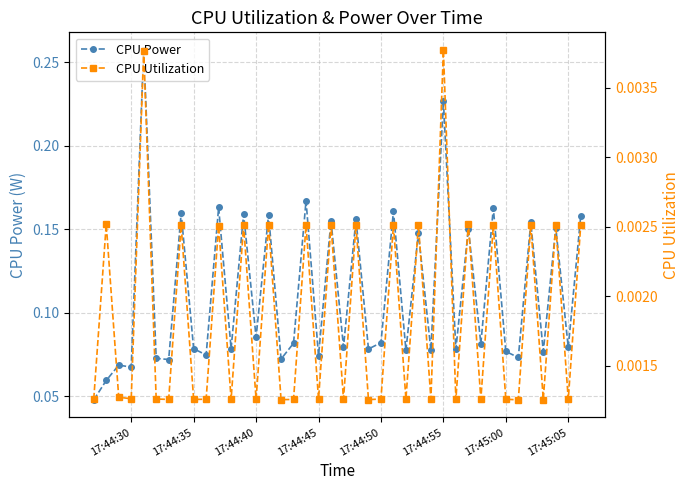

Does the chart display data point markers on the line(s)?

Yes